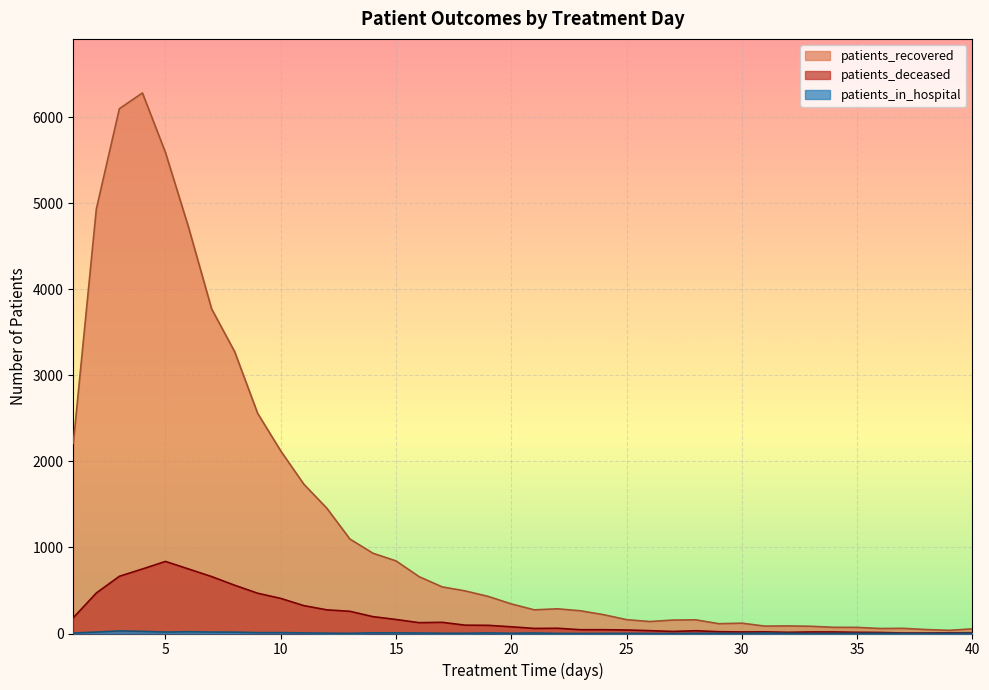

At which label does patients_deceased first exceed 78?

1